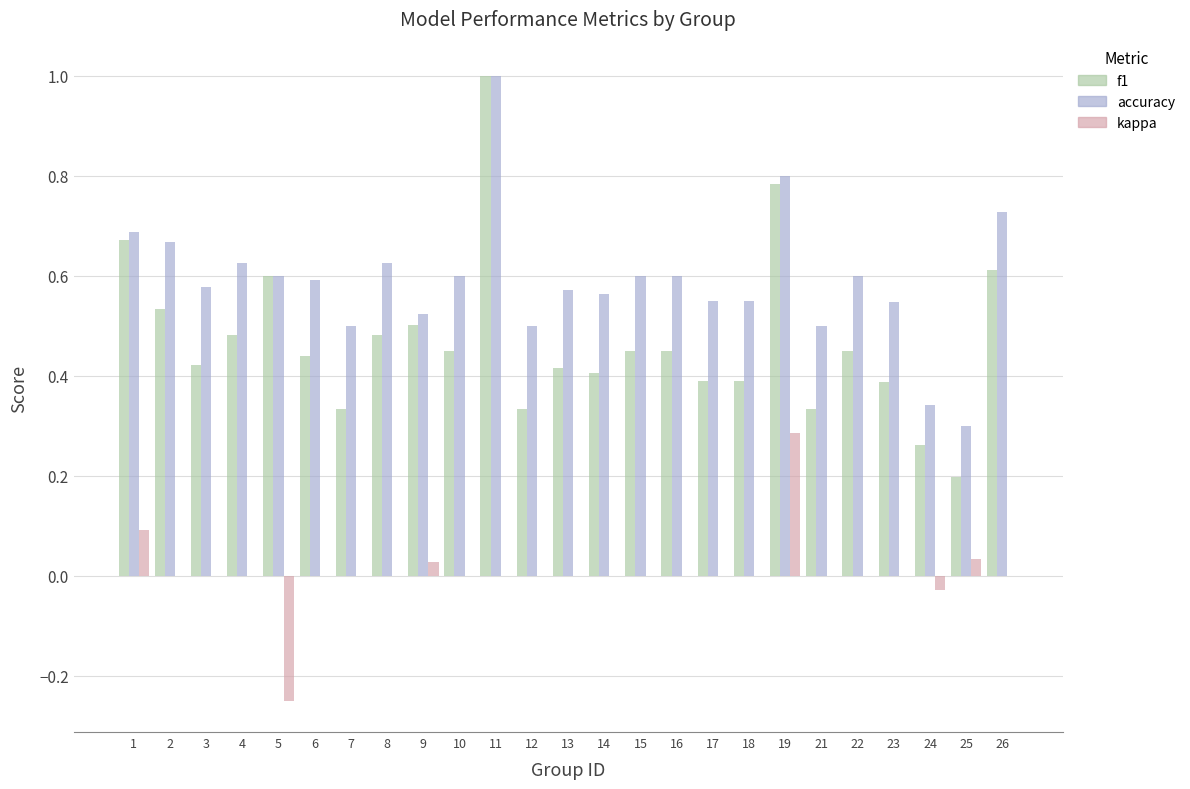

What are all the series names shown in the legend?

f1, accuracy, kappa